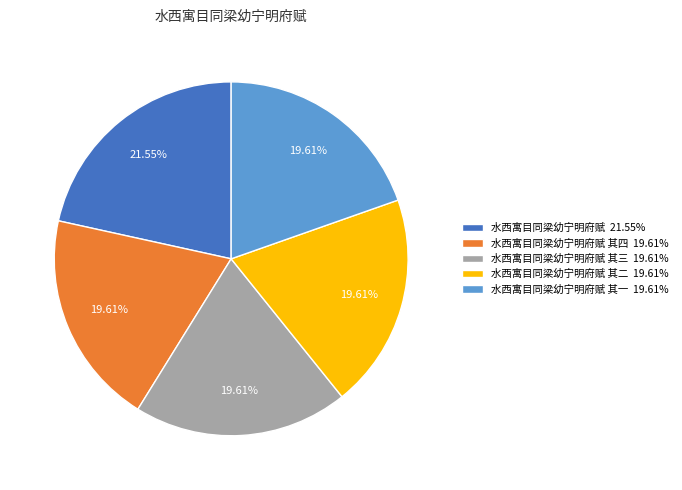

Between 水西寓目同梁幼宁明府赋 21.55% and 水西寓目同梁幼宁明府赋 其二 19.61%, which is larger?

水西寓目同梁幼宁明府赋 21.55%